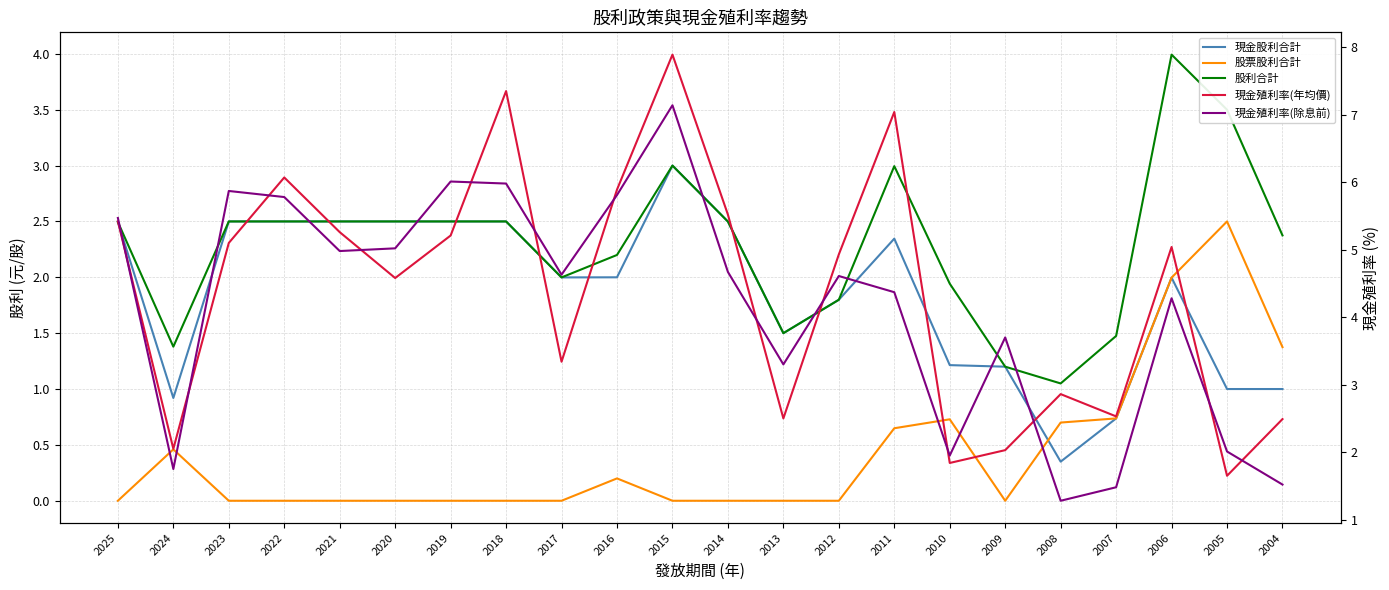

What is the value of the 現金股利合計 point at the 5th from the left?

2.5